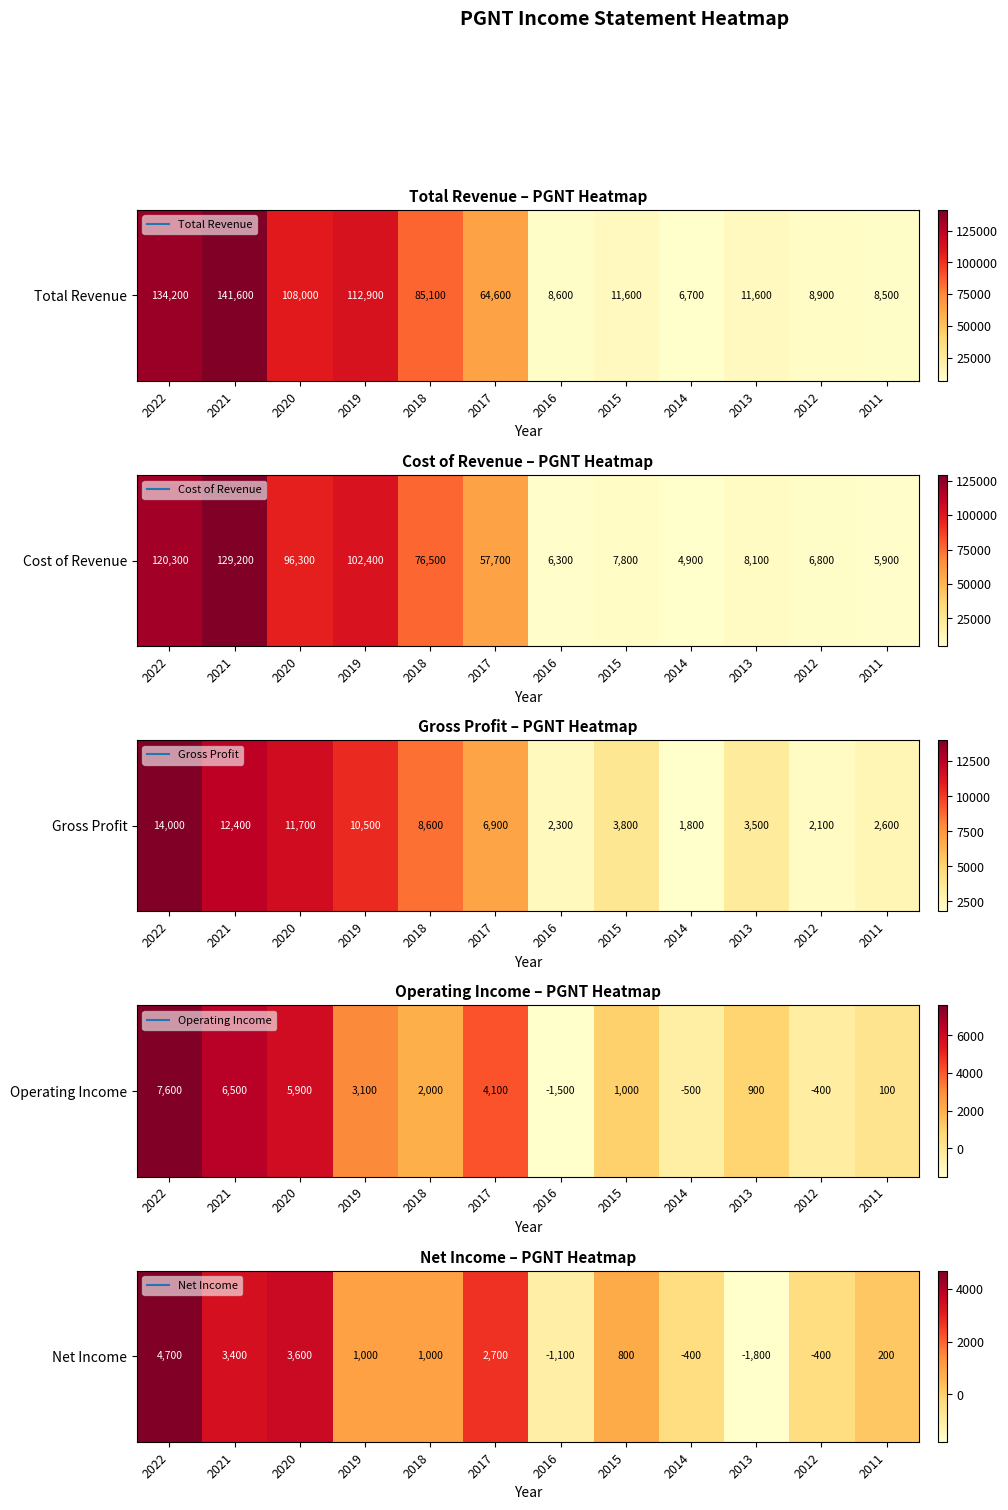

What value does the data have at 2016?

0.1